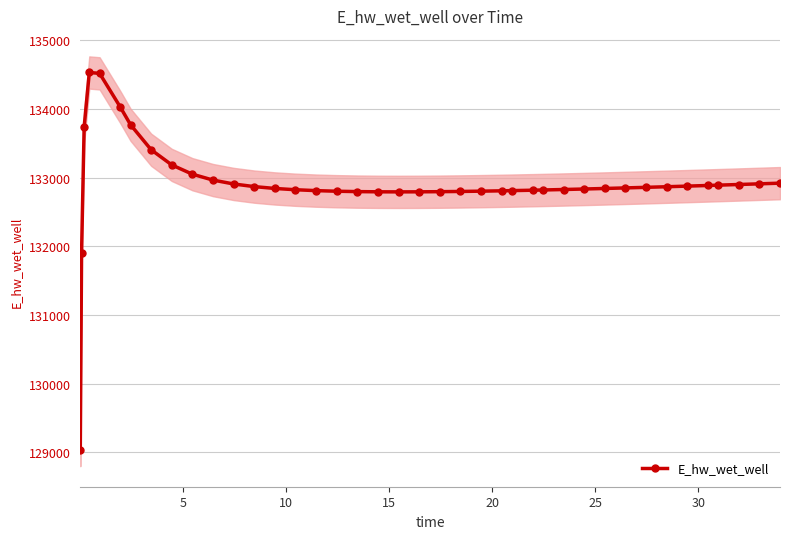

What is the value of the E_hw_wet_well point at the 24th from the left?

132803.2